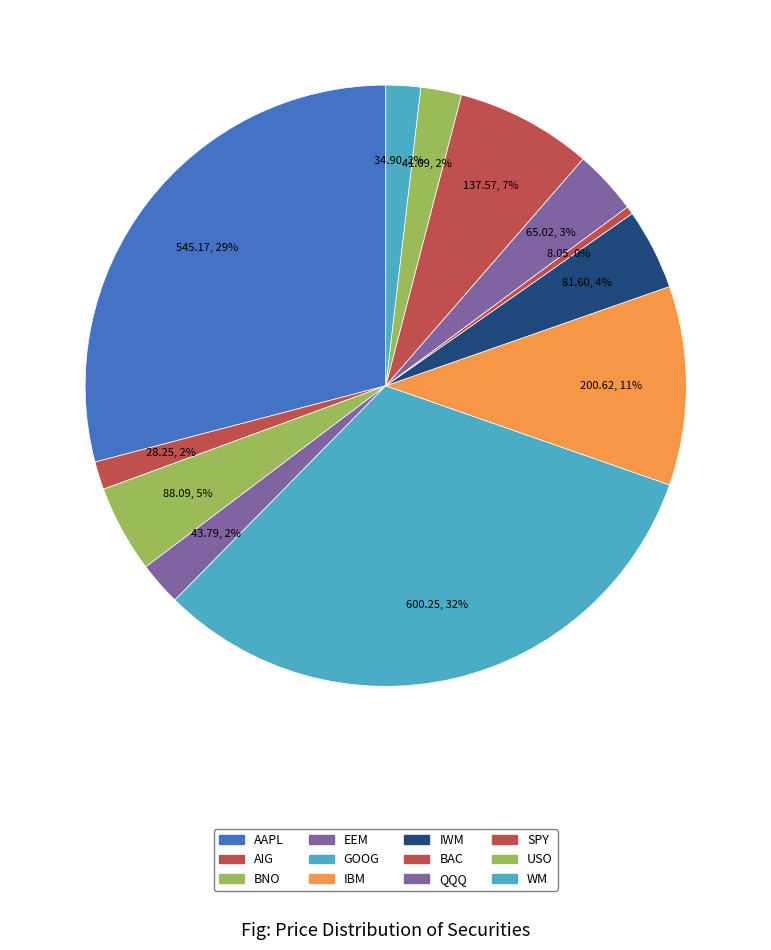

What is the change in value from SPY to WM?

-102.7